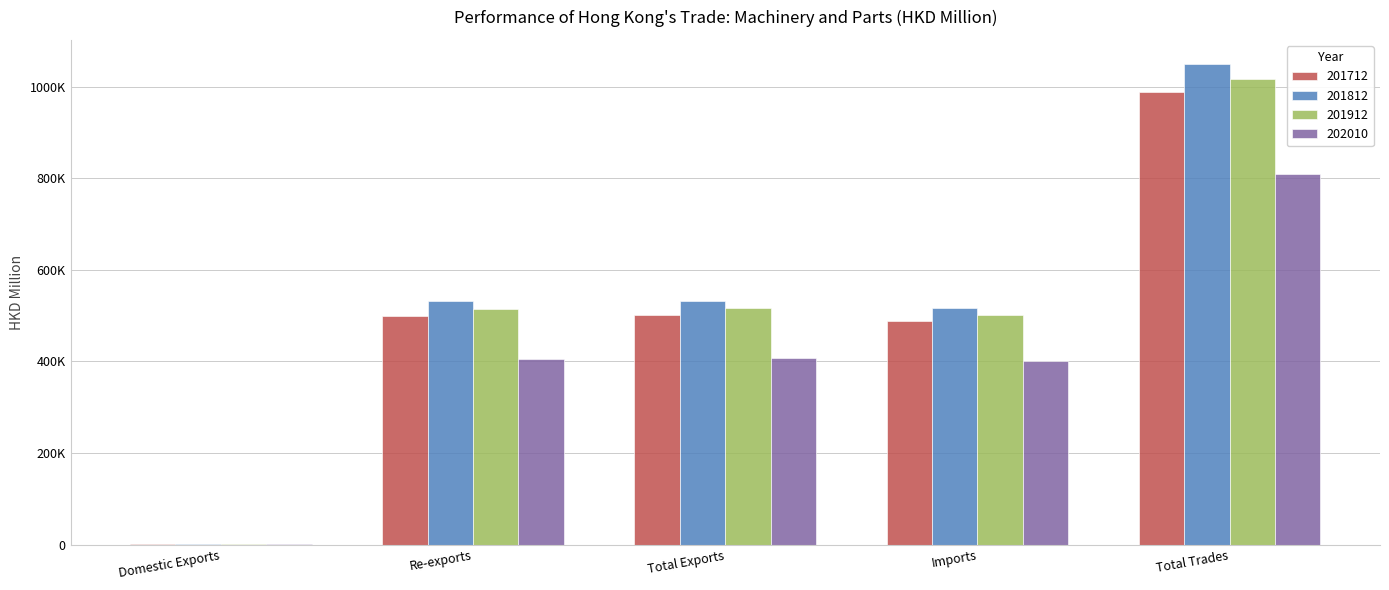

The value of 201712 at Imports is 157204.4. True or false?

False